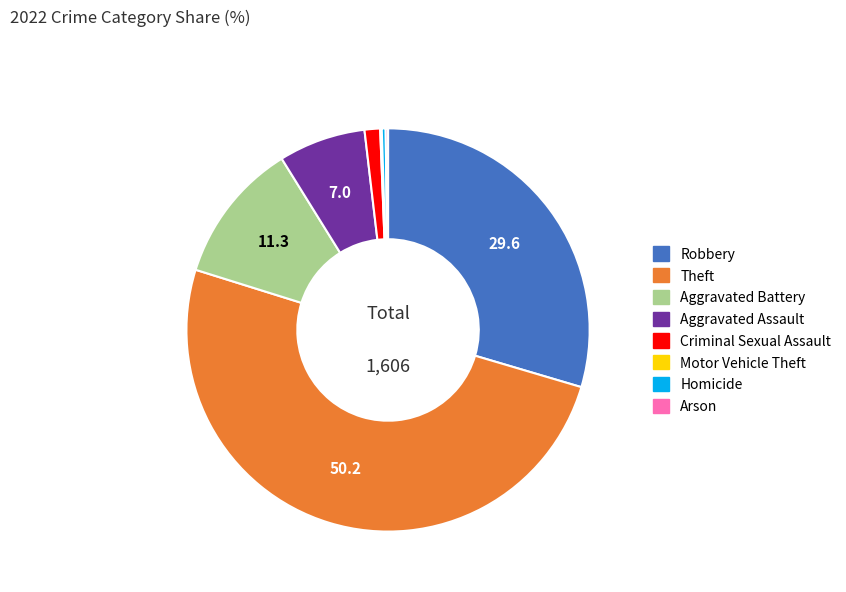

Which category has the biggest portion of the pie?

Theft